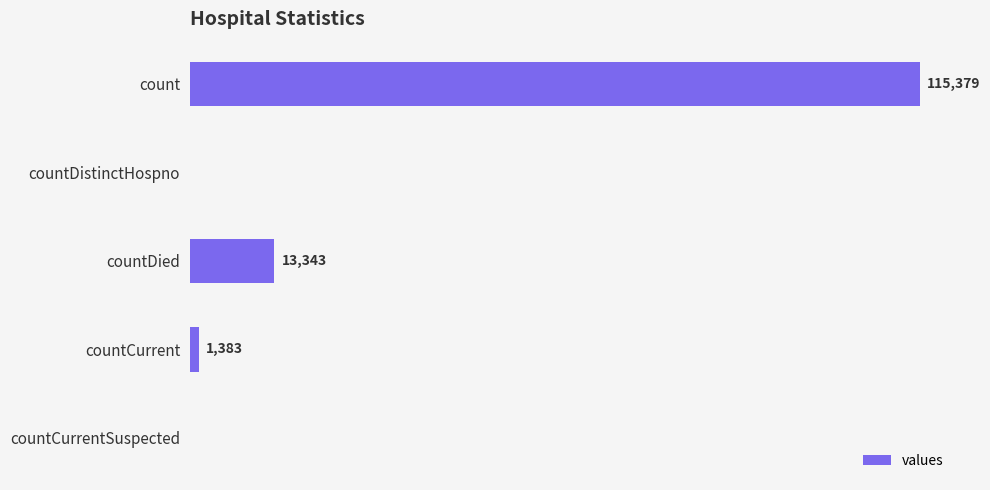

Where is the data nearest to the value 57689?

countDied